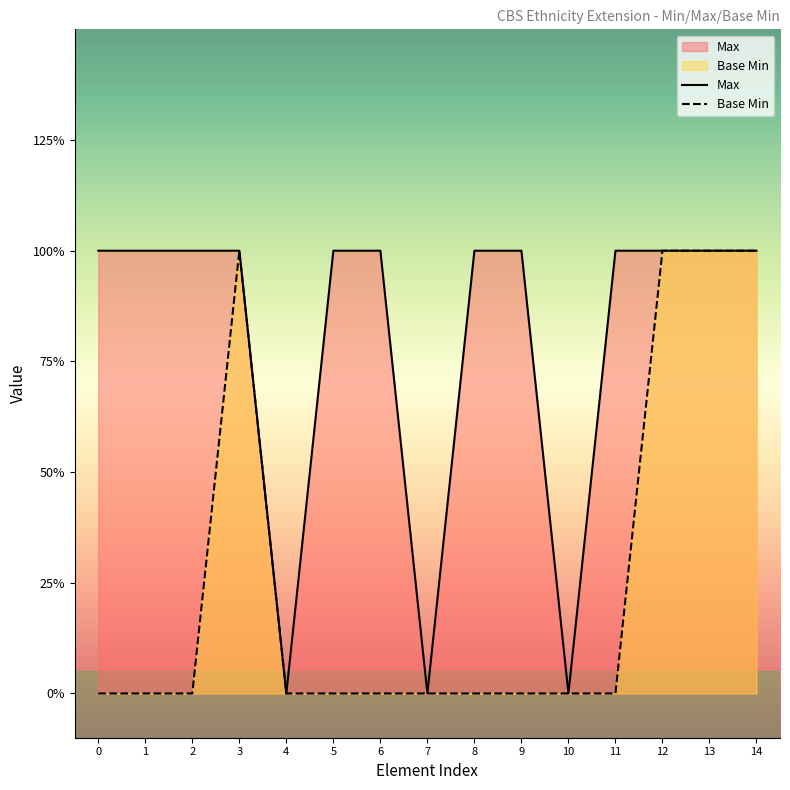

At 0, list the series in order from largest to smallest.

Max, Base Min